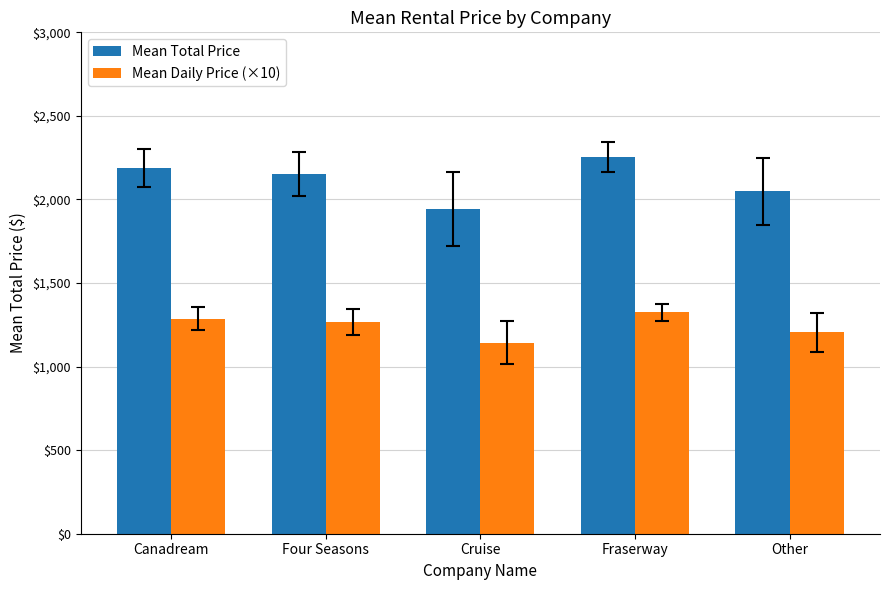

What position from the left is Fraserway?

4